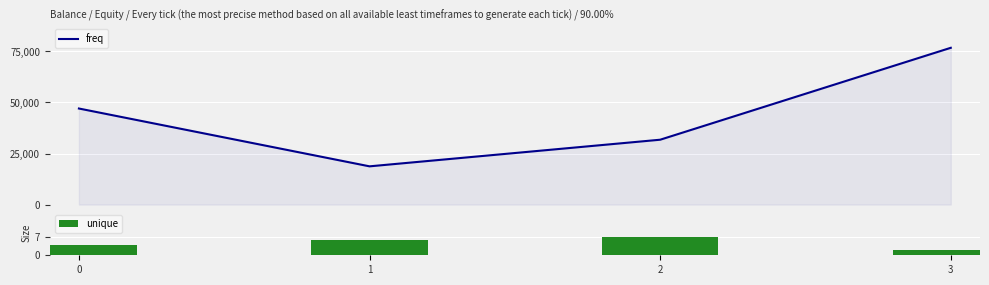

The freq series shows 76779 at 3. True or false?

True